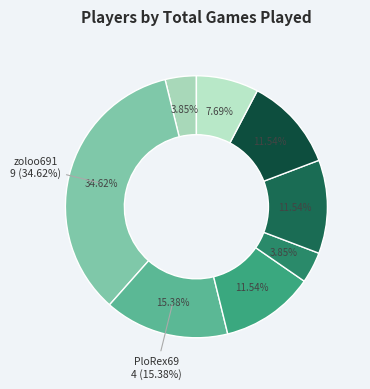

How many slices are in this pie chart?

8